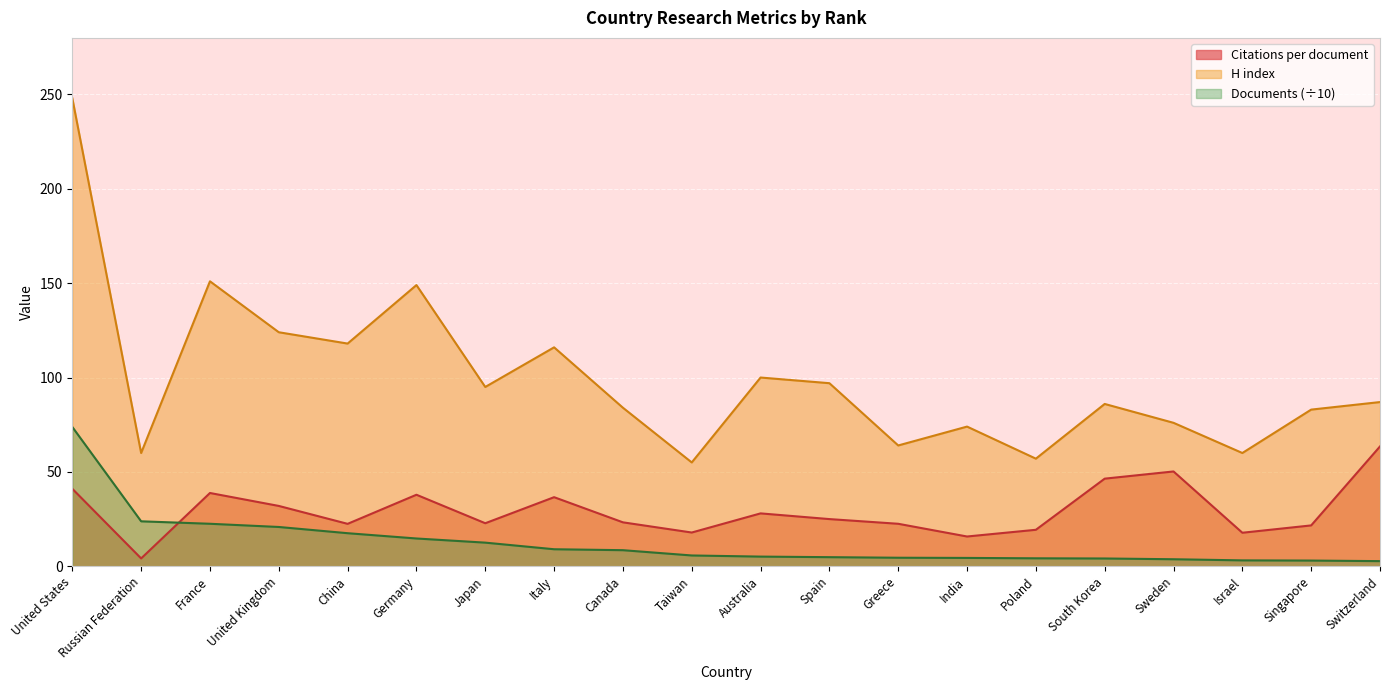

What is the difference between the maximum and minimum values in the H index series?

193.0